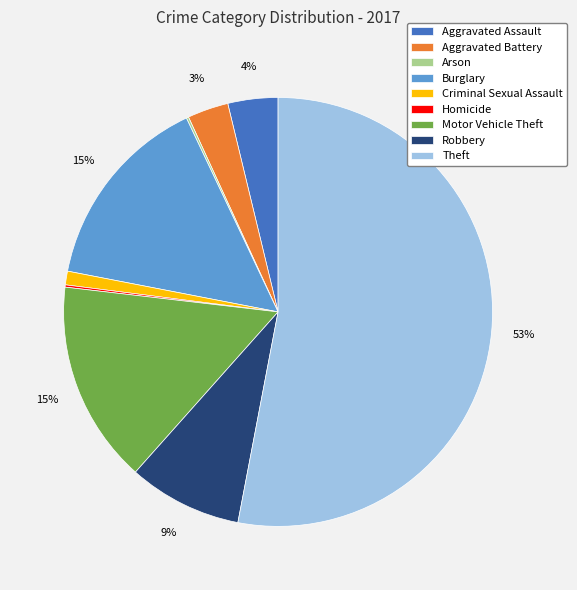

What is the largest slice in the pie chart?

Theft